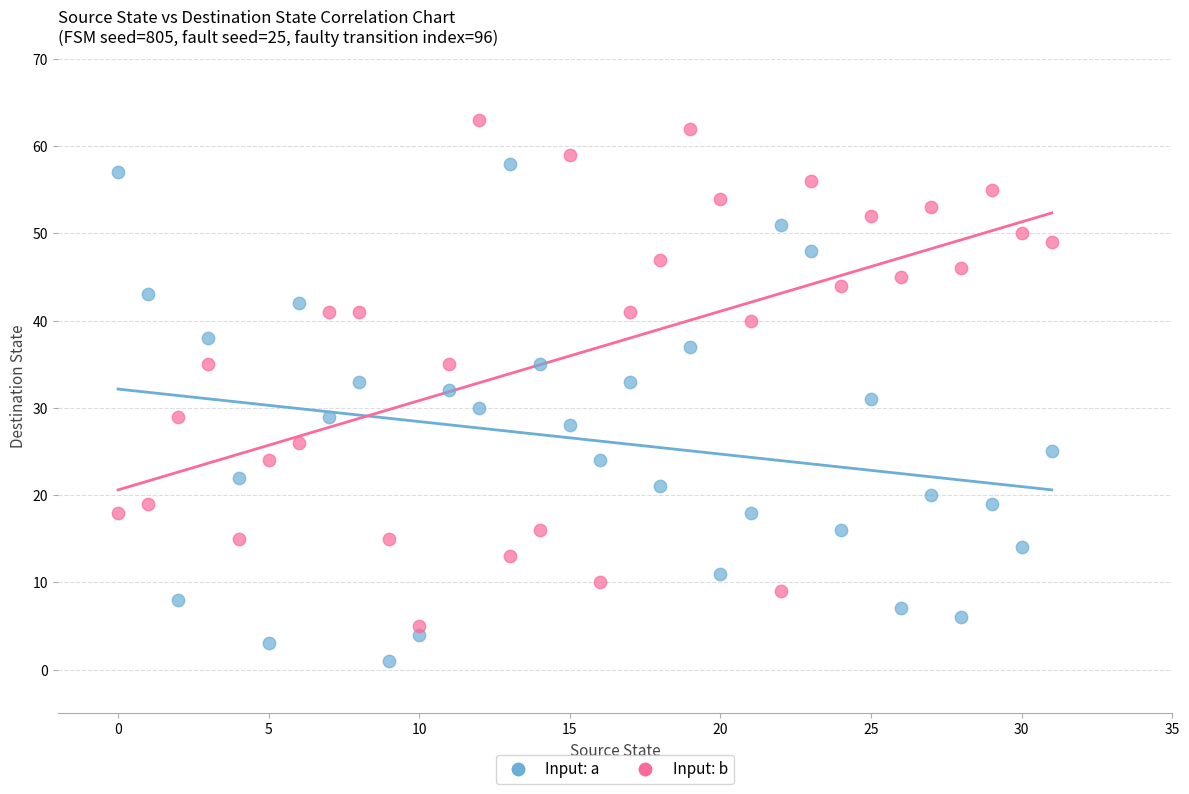

Across all data points, what is the range of Y values (max minus min)?

62